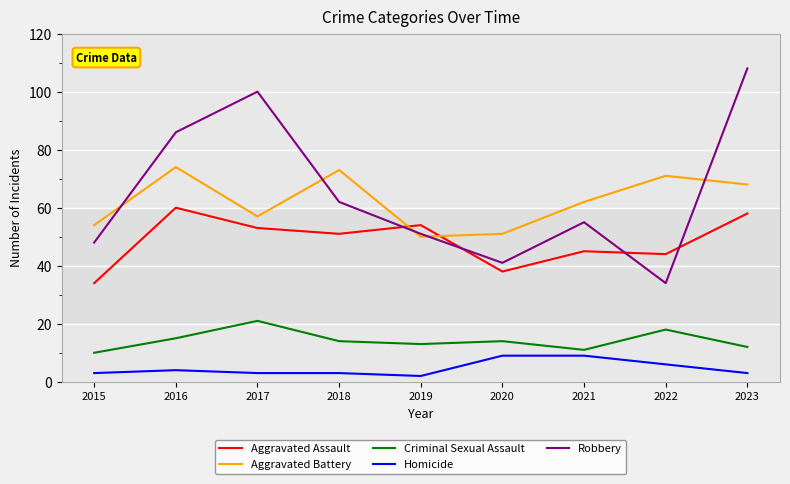

Reading left to right, transcribe all the data shown in this chart.

Aggravated Assault: 34	60	53	51	54	38	45	44	58
Aggravated Battery: 54	74	57	73	50	51	62	71	68
Criminal Sexual Assault: 10	15	21	14	13	14	11	18	12
Homicide: 3	4	3	3	2	9	9	6	3
Robbery: 48	86	100	62	51	41	55	34	108